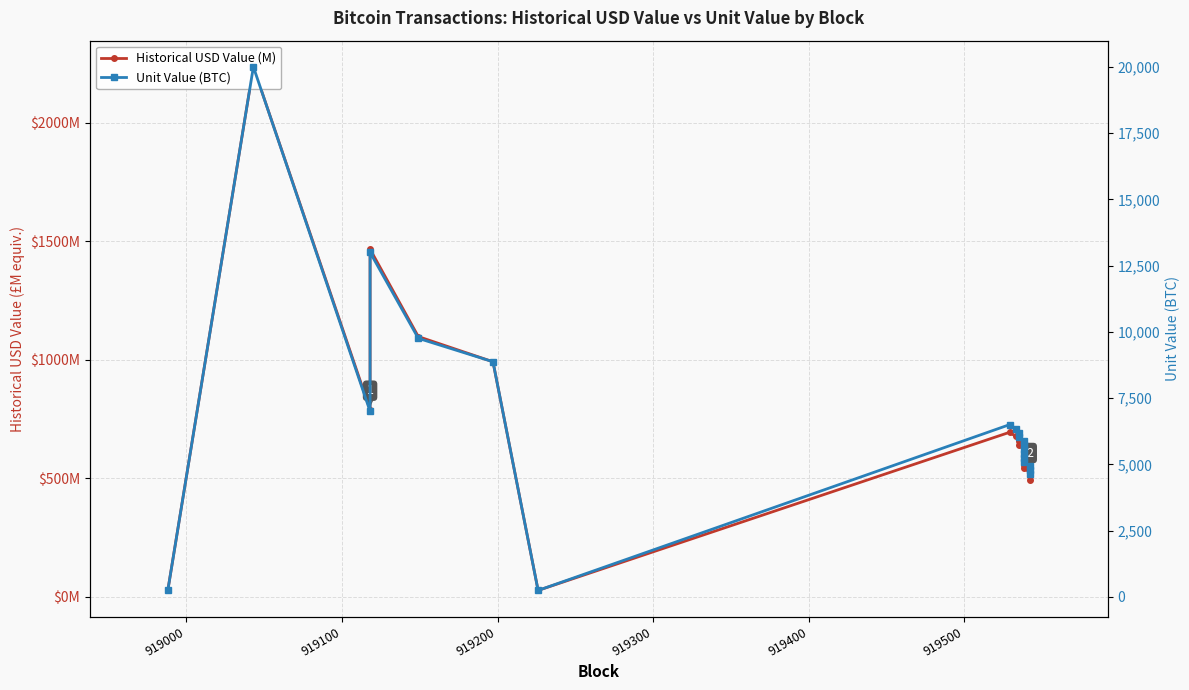

Rank the series at 919000 from highest to lowest value.

Unit Value (BTC), Historical USD Value (M)